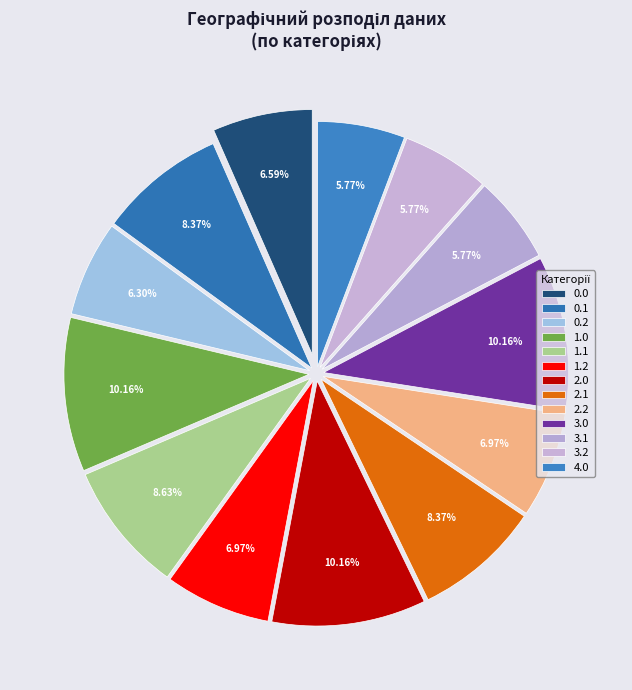

What percentage do 2.1 and 3.0 together represent?

18.5%